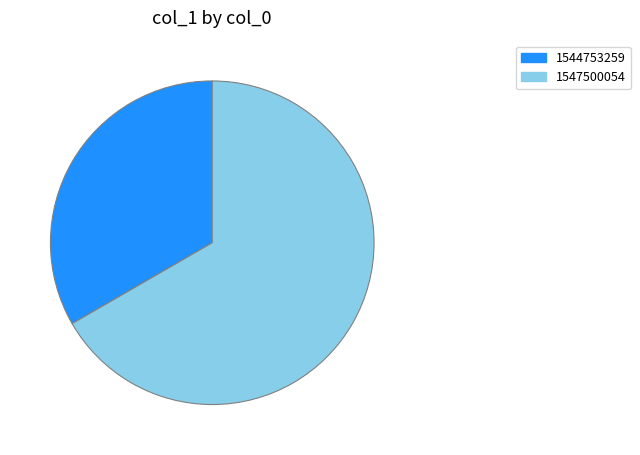

Which slice is the smallest?

1544753259